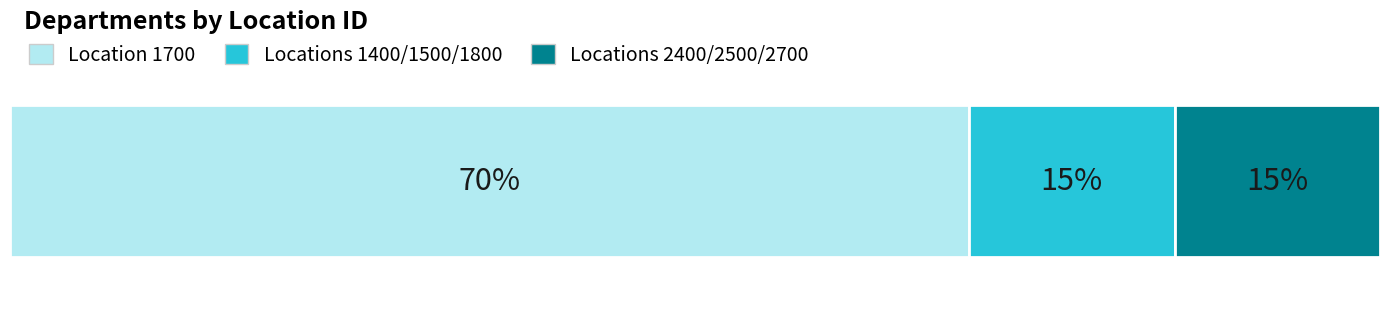

Are the bars horizontal?

Yes